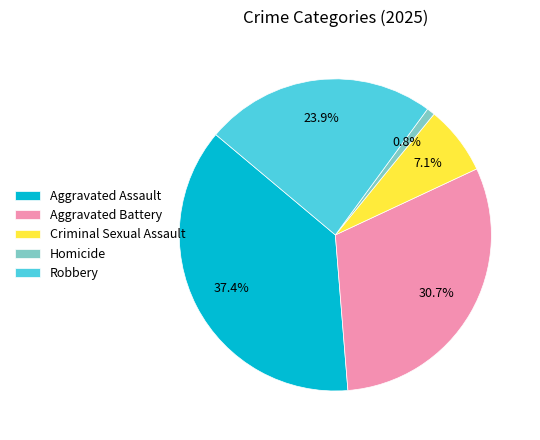

To the nearest percent, what is the combined percentage of Criminal Sexual Assault and Robbery?

31%